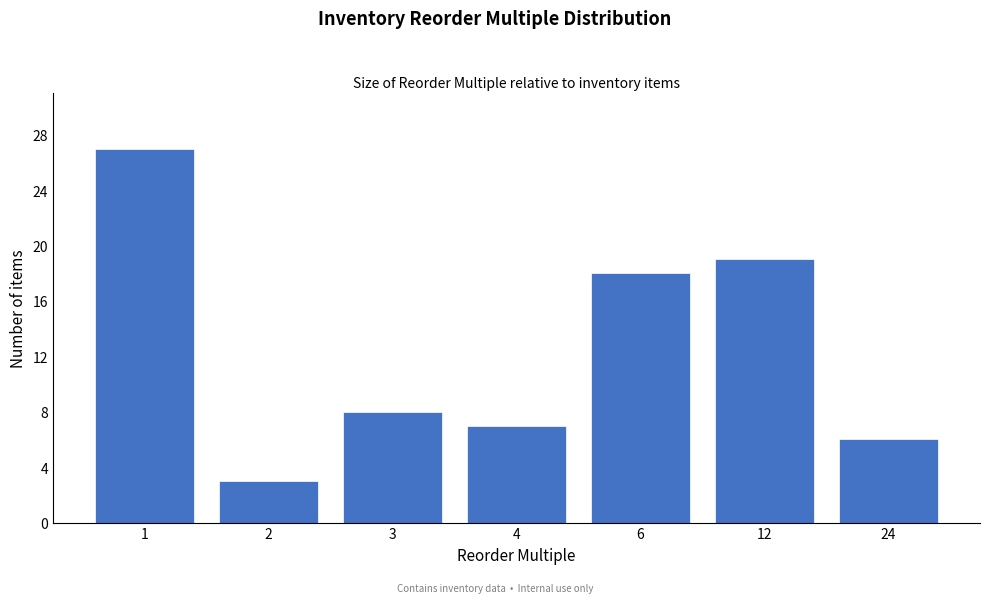

Reading left to right, extract all data points from this chart.

27	3	8	7	18	19	6